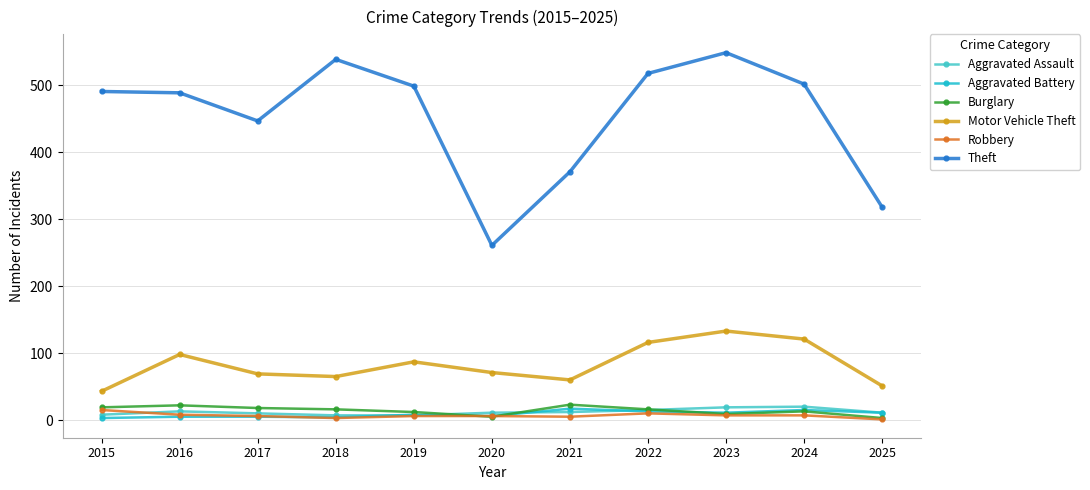

Is the value of Motor Vehicle Theft at 2022 greater than the value of Aggravated Assault at 2018?

Yes